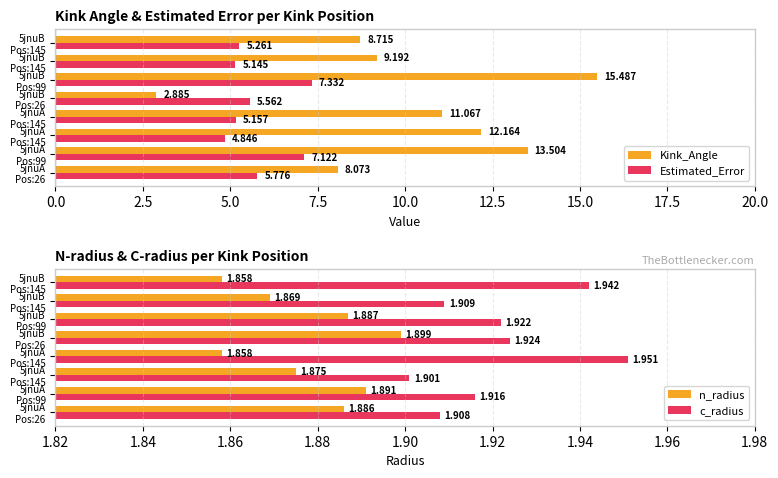

How many data points in Kink_Angle are above 11?

4